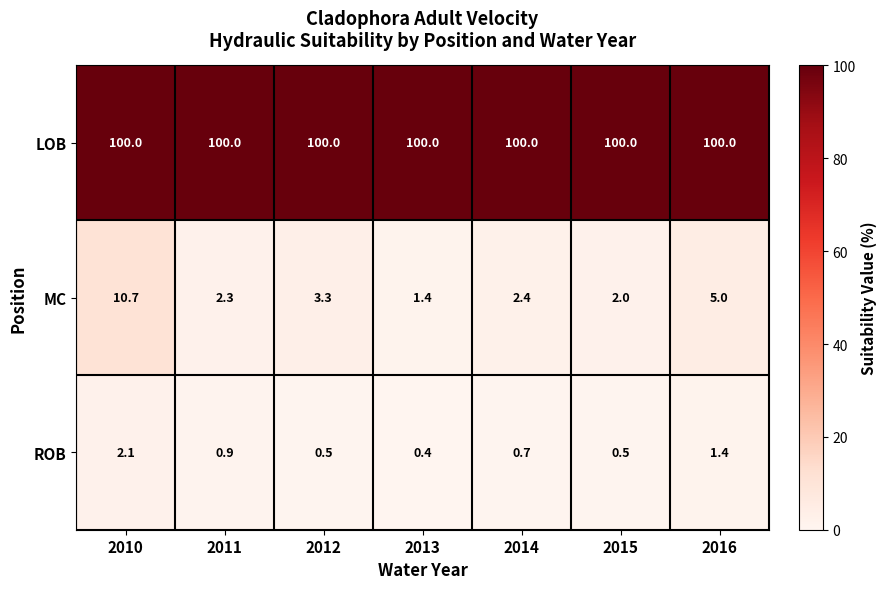

Which category has the highest value in the ROB series?

2010